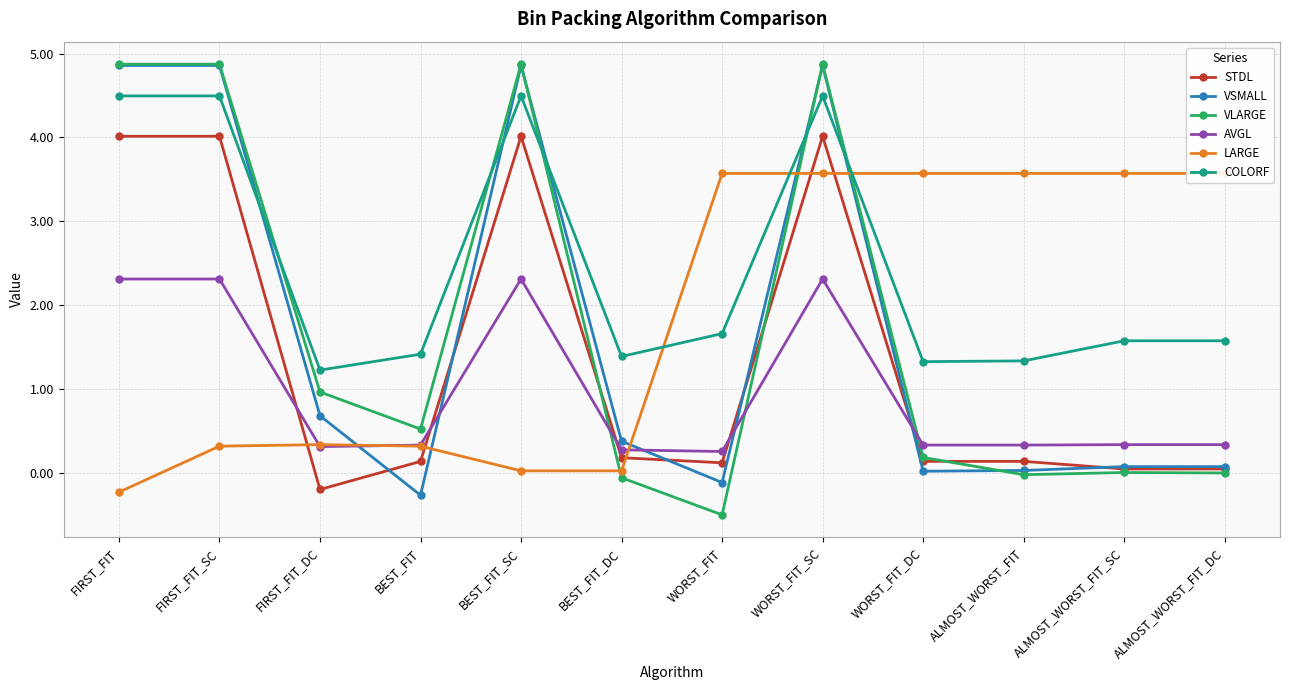

What is the difference between the second highest and minimum values in the LARGE series?

3.8